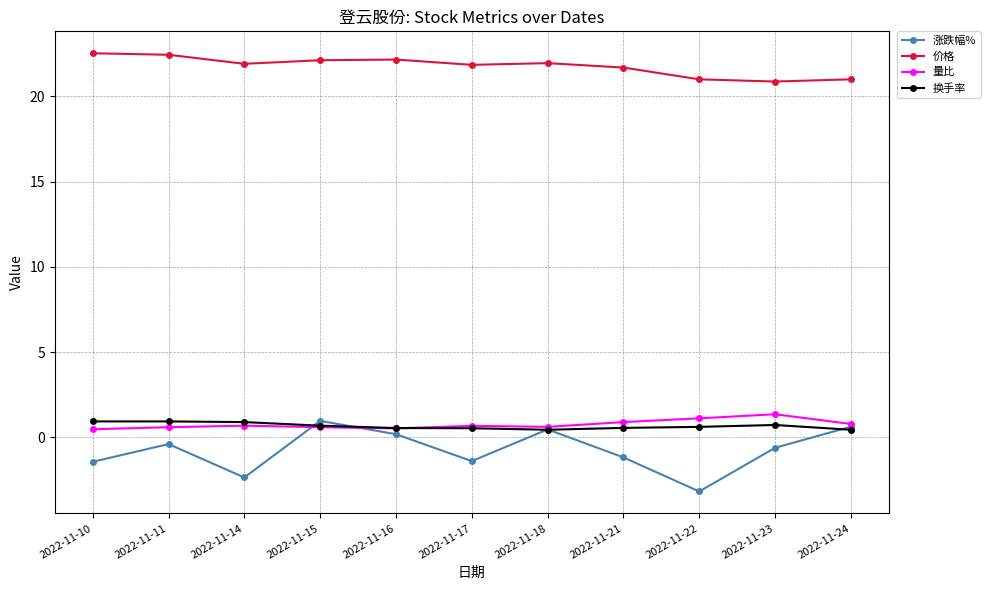

Is the value of 换手率 at 2022-11-11 greater than the value of 涨跌幅% at 2022-11-14?

Yes